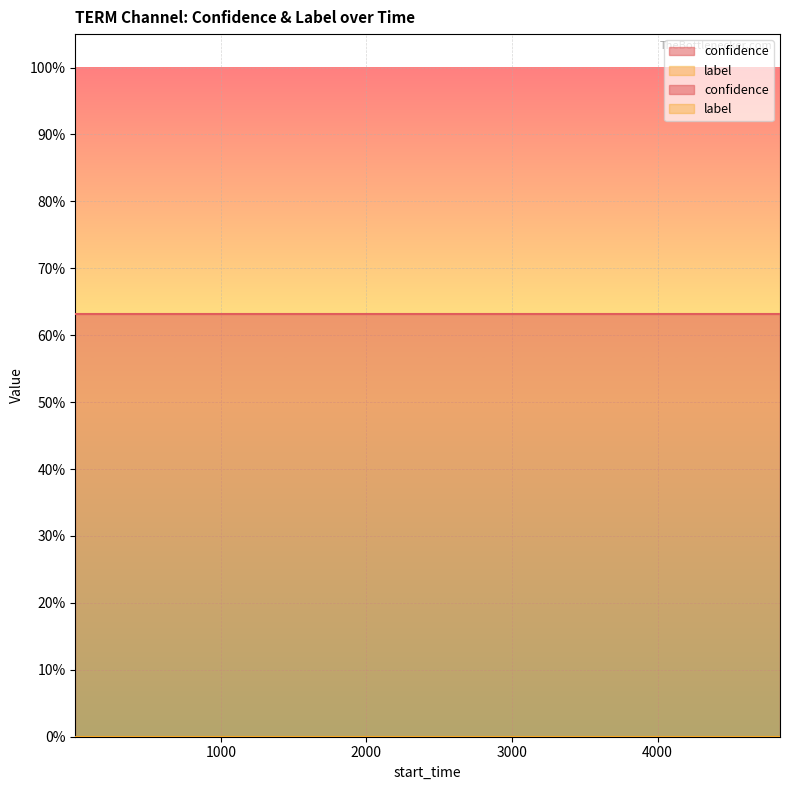

What value does the confidence series have at 1?

0.6